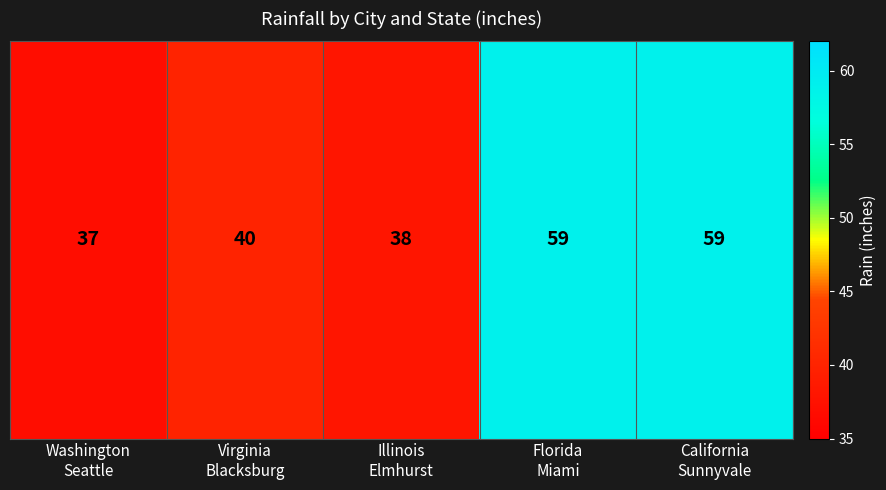

How many categories are shown in the chart?

5